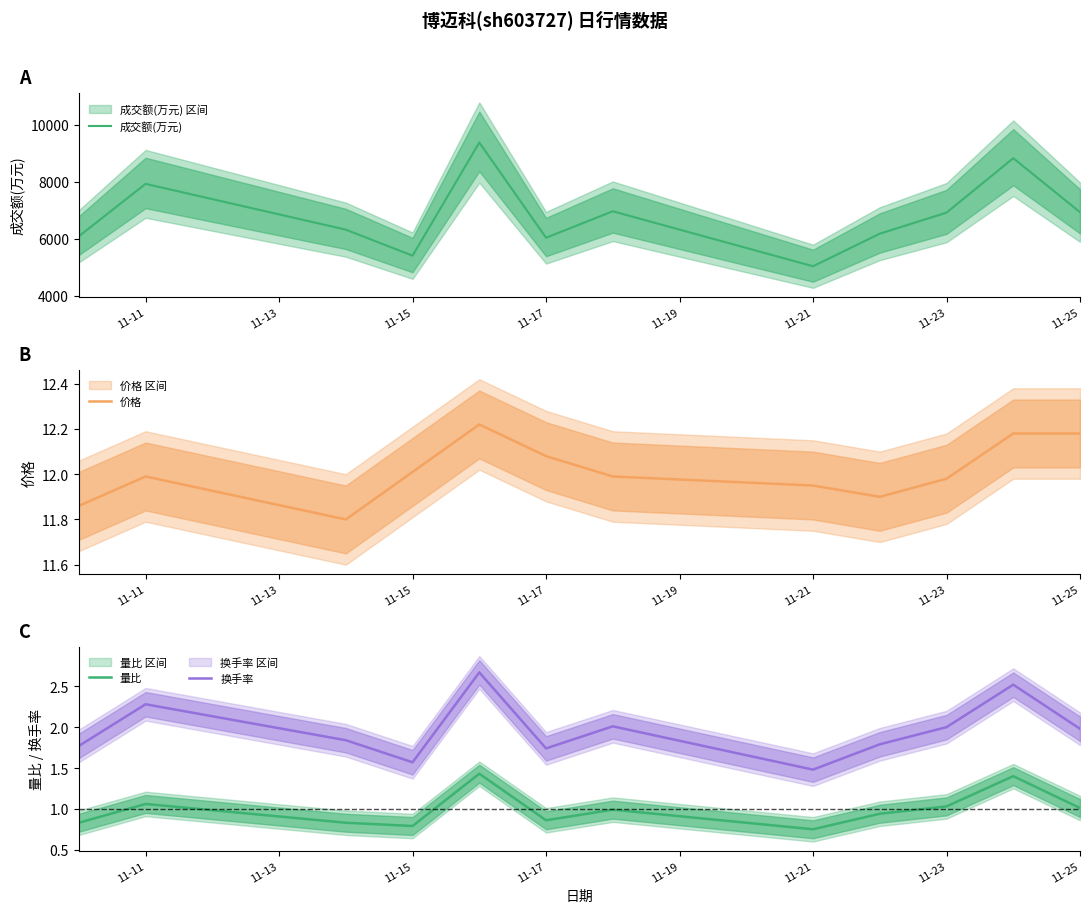

Where is the first local maximum for 量比?

11-11